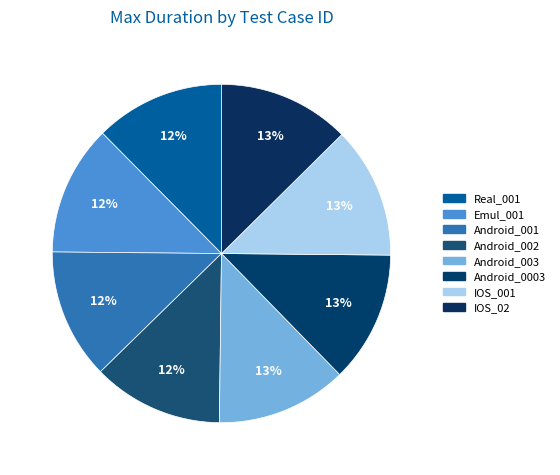

What percentage is the Android_001 slice, to the nearest percent?

12%